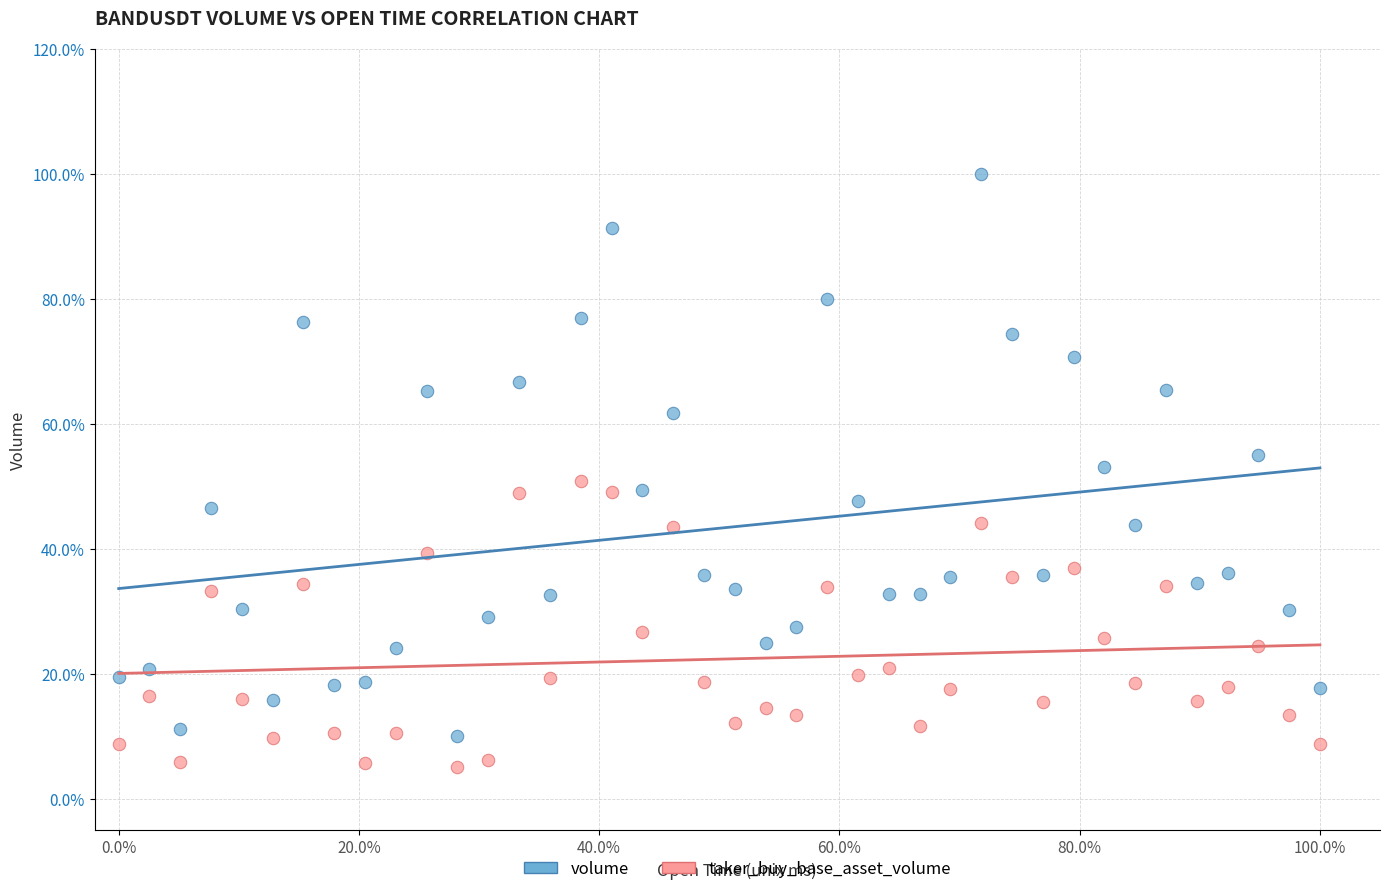

Which series has the widest spread of Y values?

volume